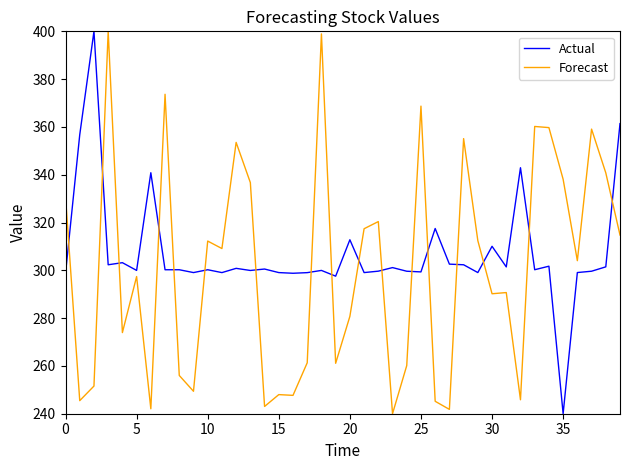

What is the difference between the maximum and minimum values in the Actual series?

160.0